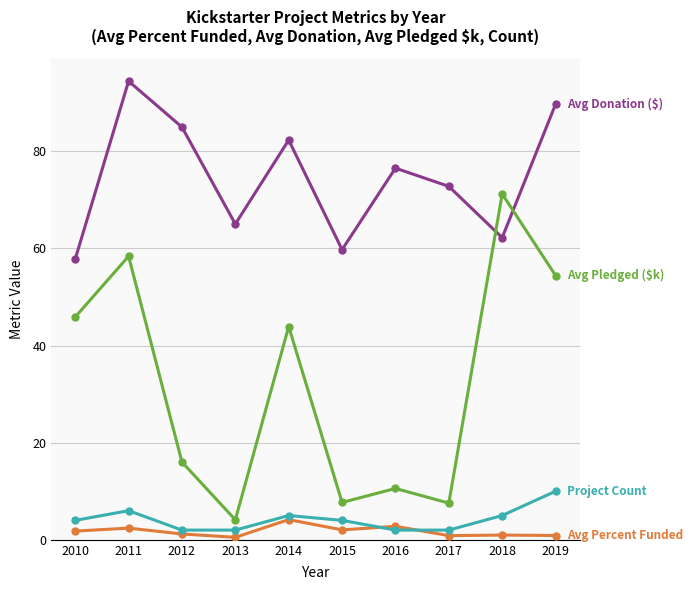

What is the maximum value shown in the chart?

94.4